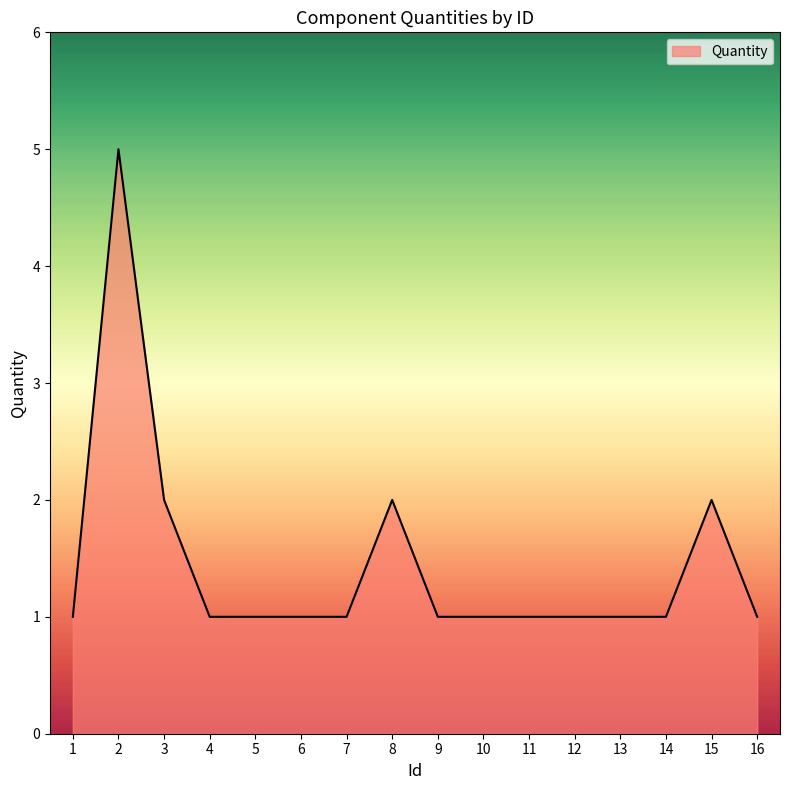

Where is the first local maximum?

2